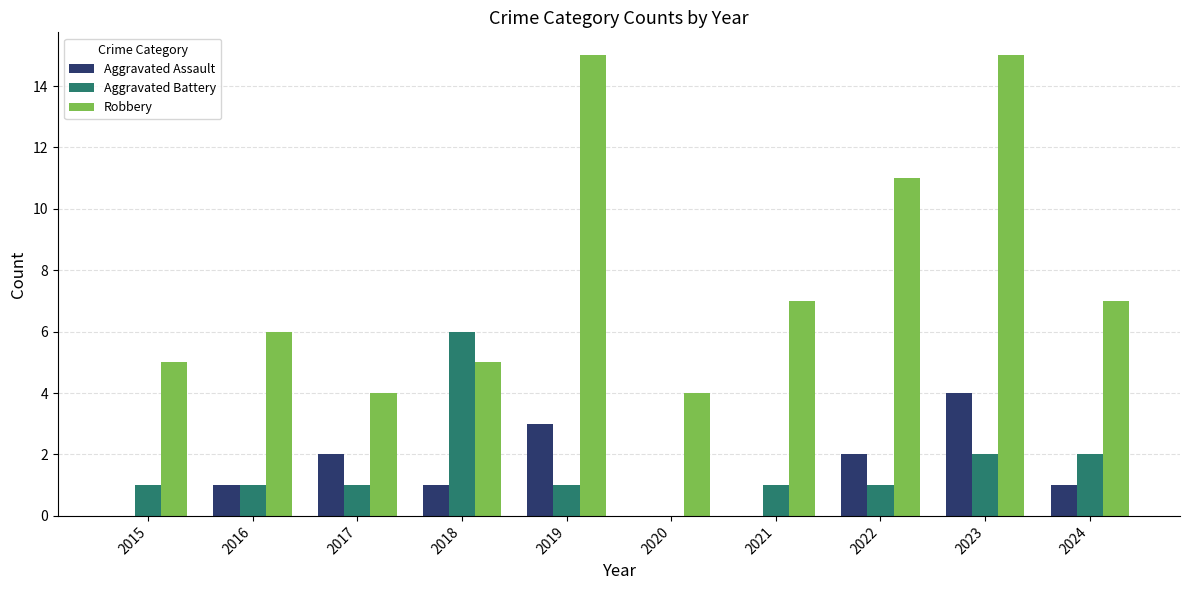

What is the highest value of the Robbery series?

15